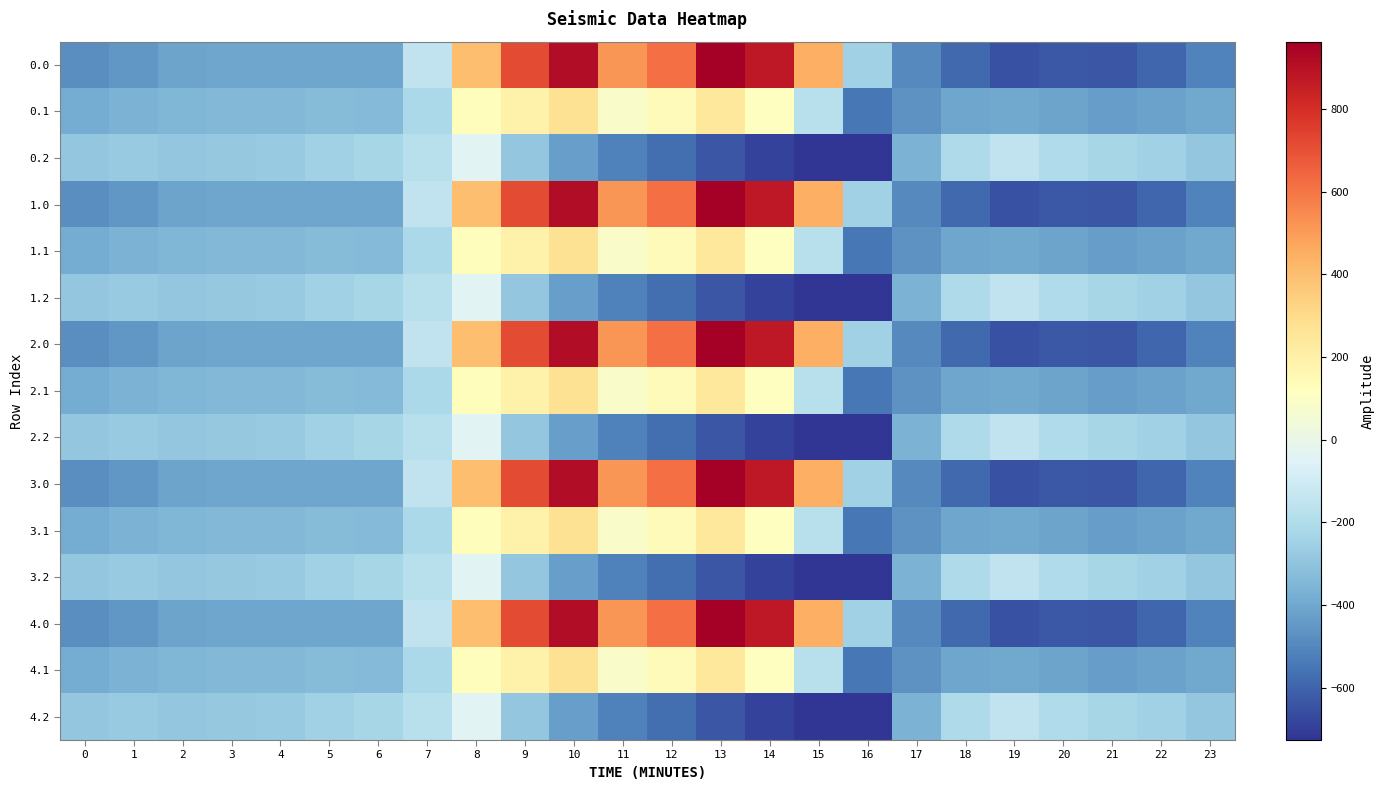

Which has a higher value, 18 or 22?

18